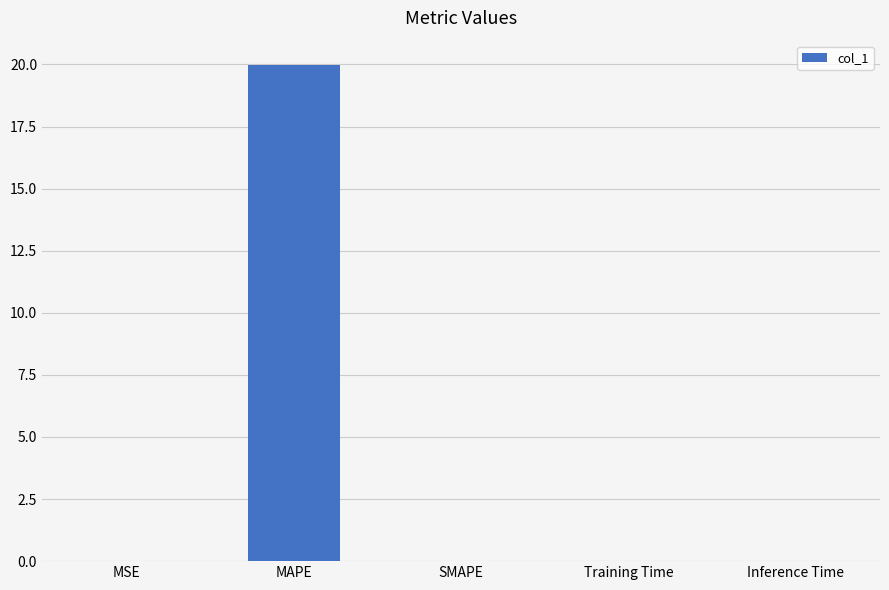

True or false: the data shows 0.0 at Inference Time.

True